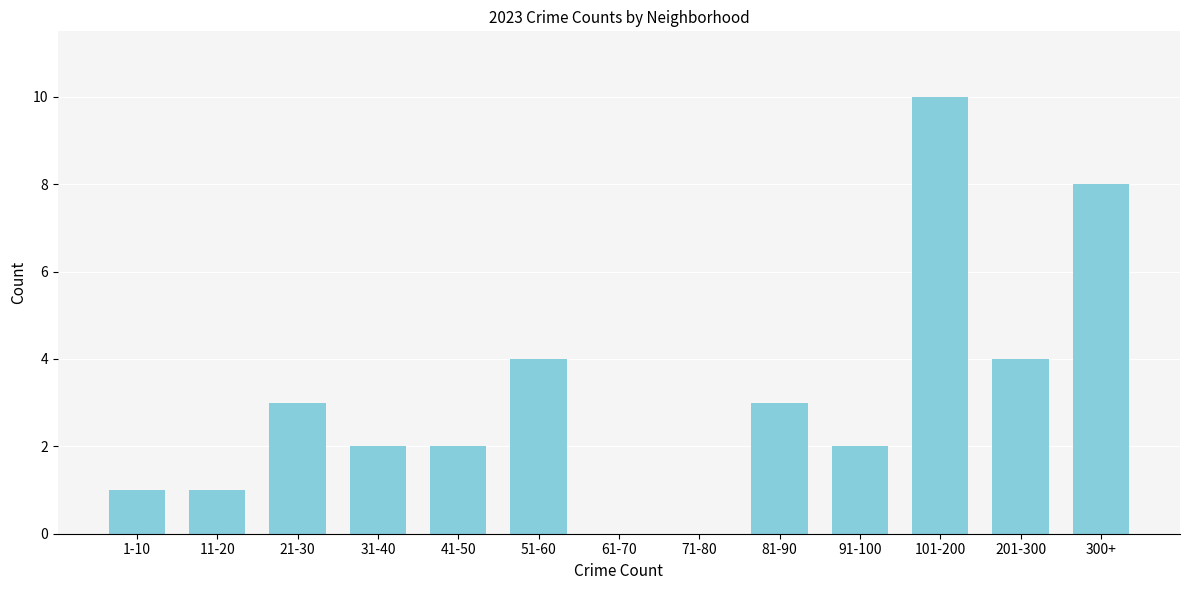

Reading left to right, transcribe all the data shown in this chart.

1-10=1	11-20=1	21-30=3	31-40=2	41-50=2	51-60=4	61-70=0	71-80=0	81-90=3	91-100=2	101-200=10	201-300=4	300+=8